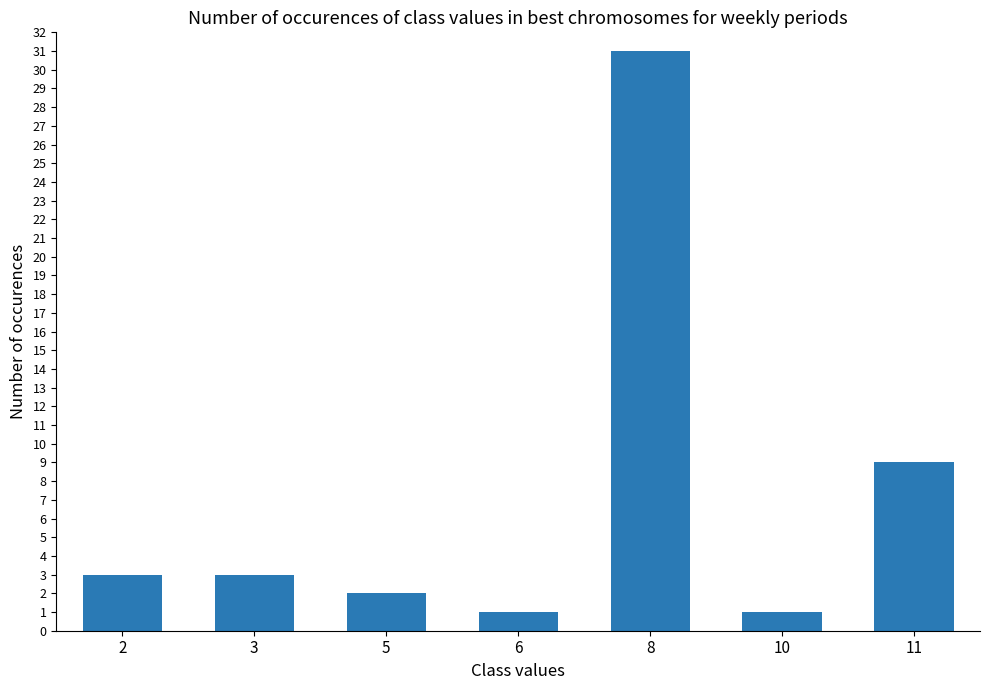

What is the greatest value displayed?

31